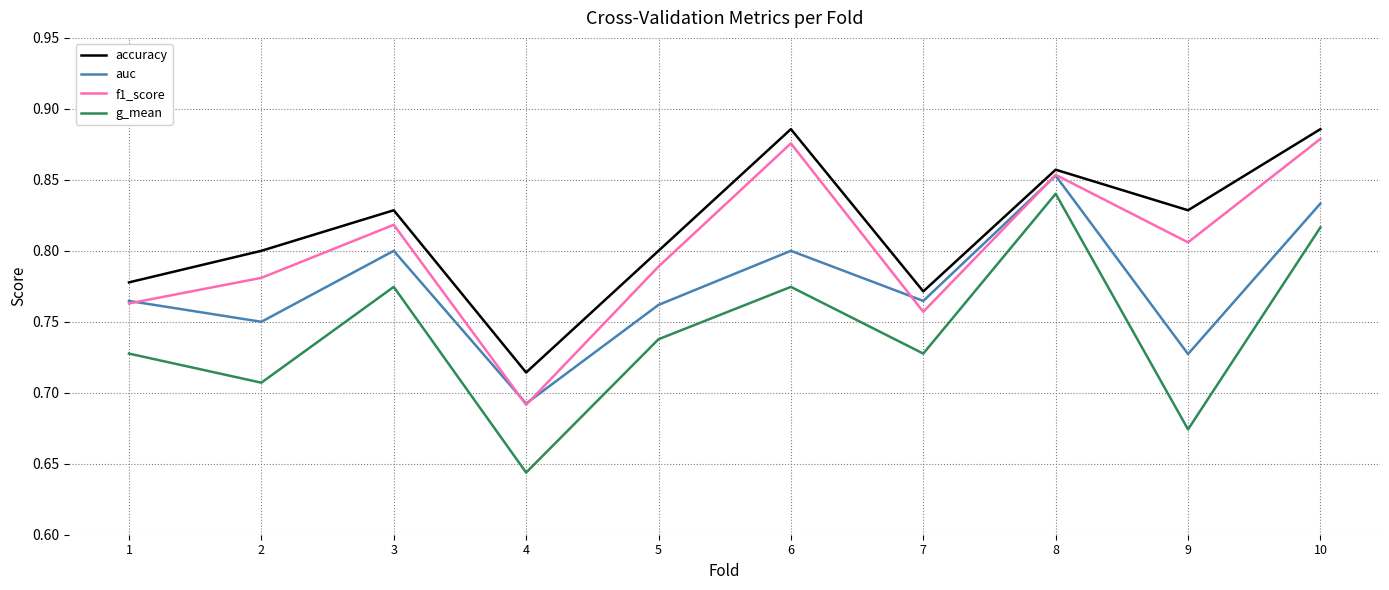

What is the difference between the maximum and minimum values in the f1_score series?

0.2